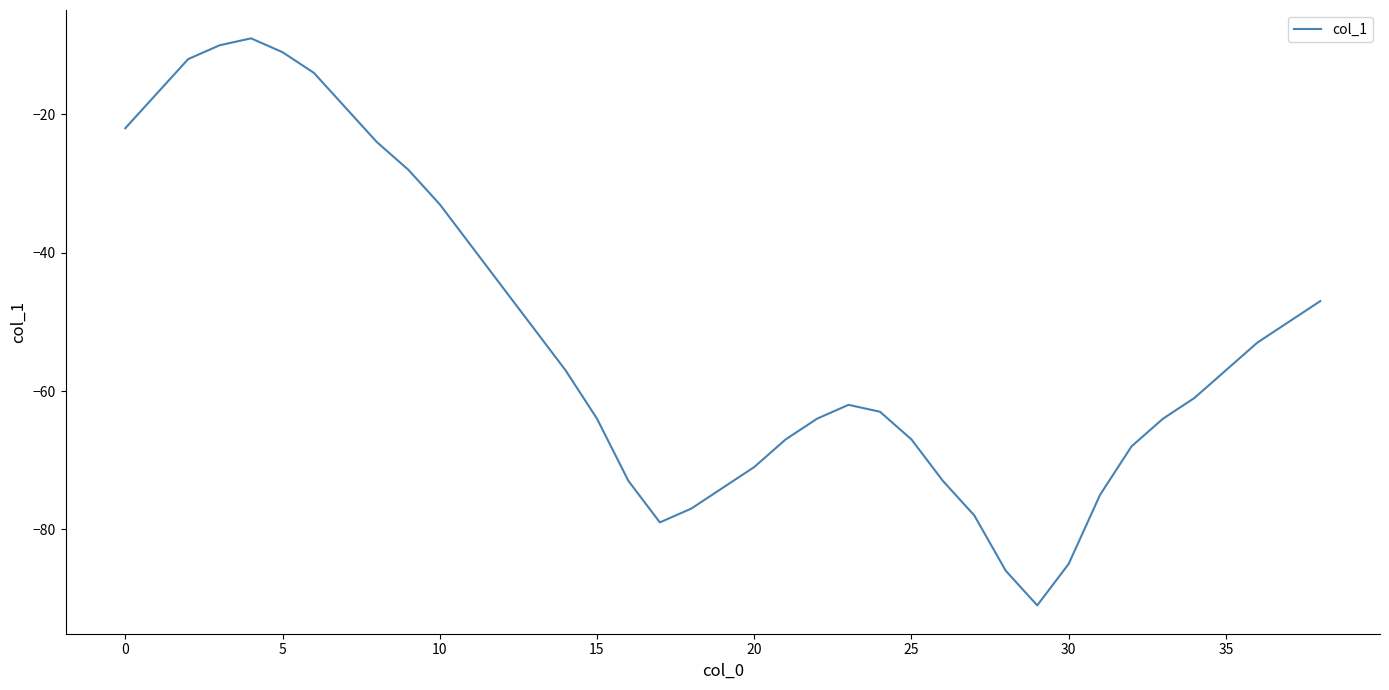

What is the average value?

-52